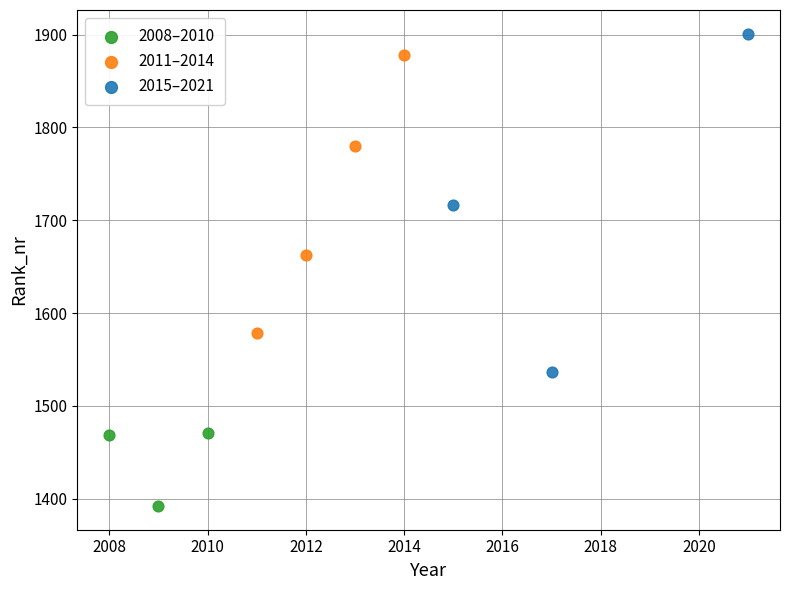

Which series has the largest Y range (max minus min)?

2015–2021